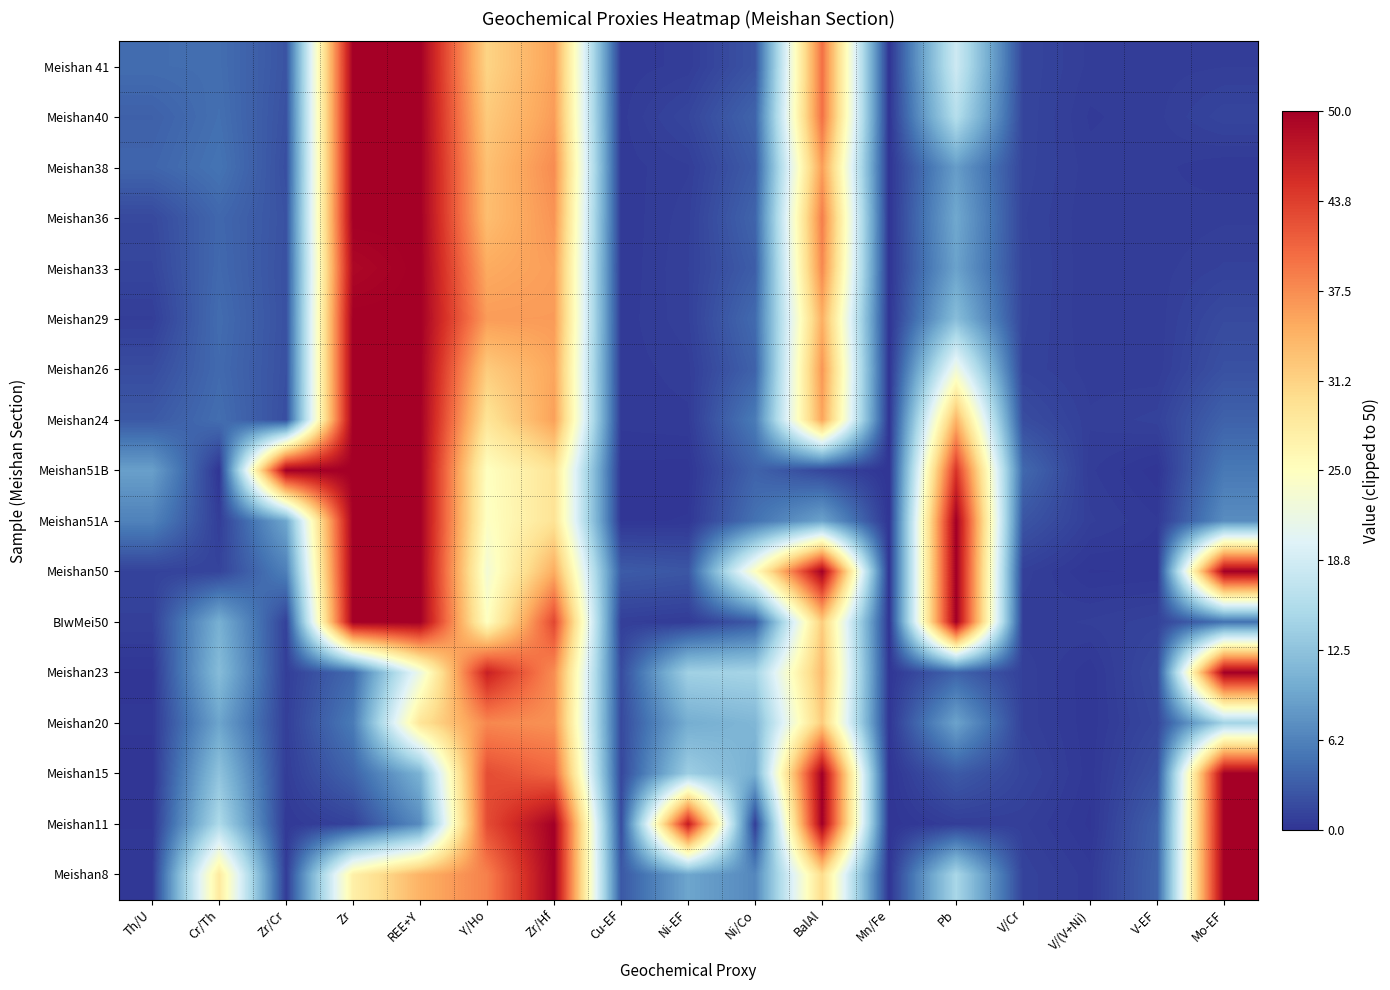

List the series in order of their peak value, highest first.

Meishan 41, Meishan40, Meishan38, Meishan36, Meishan33, Meishan29, Meishan26, Meishan24, Meishan51B, Meishan51A, Meishan50, BIwMei50, Meishan23, Meishan15, Meishan11, Meishan8, Meishan20